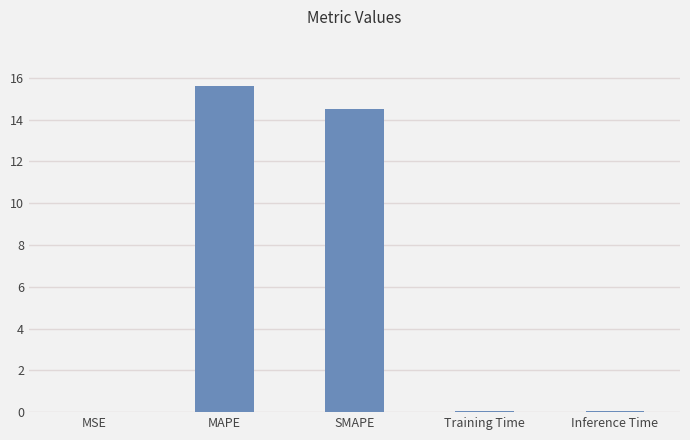

The value at MAPE is 15.6. True or false?

True